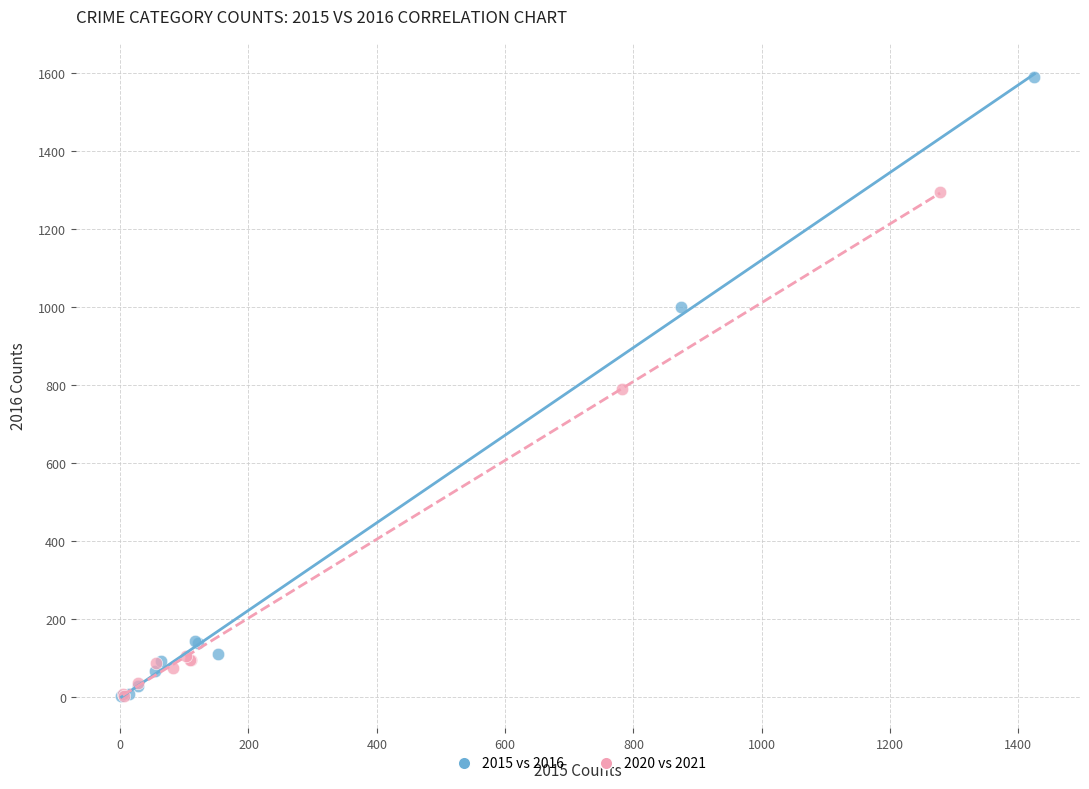

Which series contains the highest Y value?

2015 vs 2016